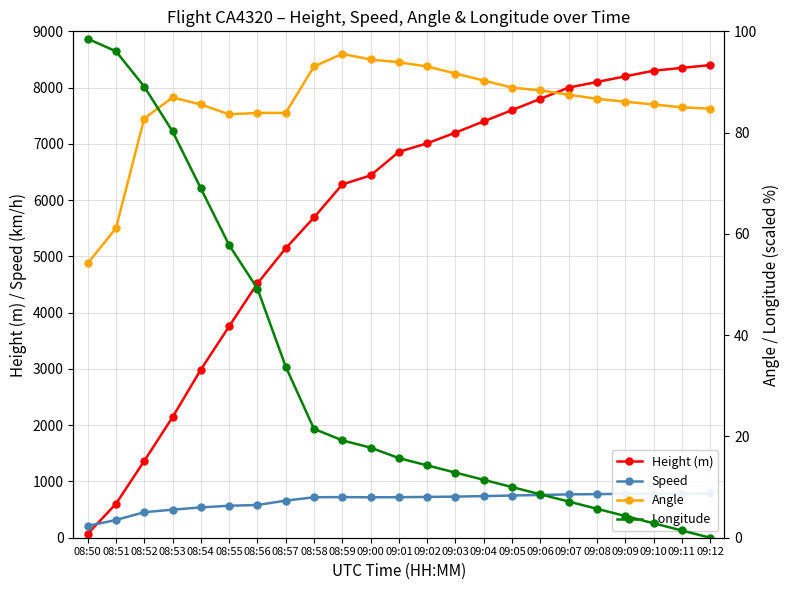

Reading left to right, extract all data points from this chart.

Height (m): 08:50=68.6	08:51=602.0	08:52=1364.0	08:53=2141.2	08:54=2987.0	08:55=3756.7	08:56=4518.7	08:57=5143.5	08:58=5692.1	08:59=6278.9	09:00=6438.9	09:01=6858.0	09:02=7010.0	09:03=7200.0	09:04=7400.0	09:05=7600.0	09:06=7800.0	09:07=8000.0	09:08=8100.0	09:09=8200.0	09:10=8300.0	09:11=8350.0	09:12=8400.0
Speed: 08:50=211.1	08:51=314.8	08:52=453.7	08:53=498.2	08:54=538.9	08:55=568.6	08:56=581.5	08:57=659.3	08:58=718.6	08:59=722.3	09:00=718.6	09:01=720.0	09:02=725.0	09:03=730.0	09:04=740.0	09:05=750.0	09:06=760.0	09:07=770.0	09:08=775.0	09:09=780.0	09:10=782.0	09:11=784.0	09:12=786.0
Angle: 08:50=54.2	08:51=61.1	08:52=82.8	08:53=86.9	08:54=85.6	08:55=83.6	08:56=83.9	08:57=83.9	08:58=93.1	08:59=95.6	09:00=94.4	09:01=93.9	09:02=93.1	09:03=91.7	09:04=90.3	09:05=88.9	09:06=88.3	09:07=87.5	09:08=86.7	09:09=86.1	09:10=85.6	09:11=85.0	09:12=84.7
Longitude: 08:50=98.5	08:51=96.1	08:52=89.1	08:53=80.2	08:54=69.0	08:55=57.8	08:56=49.2	08:57=33.8	08:58=21.5	08:59=19.2	09:00=17.8	09:01=15.7	09:02=14.3	09:03=12.9	09:04=11.4	09:05=10.0	09:06=8.6	09:07=7.1	09:08=5.7	09:09=4.3	09:10=2.9	09:11=1.4	09:12=0.0